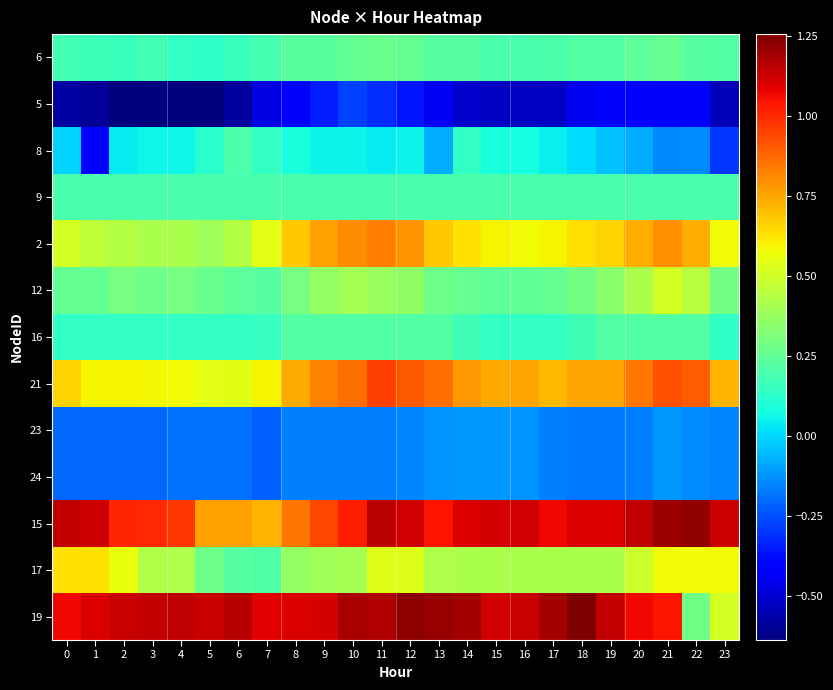

Reading left to right, list all the values displayed in this chart.

6: 0=0.2	1=0.2	2=0.2	3=0.2	4=0.1	5=0.1	6=0.2	7=0.2	8=0.2	9=0.2	10=0.3	11=0.3	12=0.3	13=0.2	14=0.2	15=0.2	16=0.2	17=0.2	18=0.2	19=0.2	20=0.2	21=0.3	22=0.2	23=0.2
5: 0=-0.6	1=-0.6	2=-0.6	3=-0.6	4=-0.6	5=-0.6	6=-0.6	7=-0.5	8=-0.4	9=-0.3	10=-0.3	11=-0.3	12=-0.4	13=-0.4	14=-0.5	15=-0.5	16=-0.5	17=-0.5	18=-0.4	19=-0.4	20=-0.4	21=-0.4	22=-0.4	23=-0.5
8: 0=-0.0	1=-0.4	2=0.0	3=0.1	4=0.1	5=0.1	6=0.2	7=0.1	8=0.1	9=0.1	10=0.1	11=0.0	12=0.1	13=-0.1	14=0.1	15=0.1	16=0.1	17=0.0	18=0.0	19=-0.0	20=-0.1	21=-0.1	22=-0.1	23=-0.3
9: 0=0.2	1=0.2	2=0.2	3=0.2	4=0.2	5=0.2	6=0.2	7=0.2	8=0.2	9=0.2	10=0.2	11=0.2	12=0.2	13=0.2	14=0.2	15=0.2	16=0.2	17=0.2	18=0.2	19=0.2	20=0.2	21=0.2	22=0.2	23=0.2
2: 0=0.5	1=0.5	2=0.4	3=0.4	4=0.4	5=0.4	6=0.4	7=0.6	8=0.7	9=0.8	10=0.8	11=0.8	12=0.8	13=0.7	14=0.6	15=0.6	16=0.6	17=0.6	18=0.6	19=0.7	20=0.7	21=0.8	22=0.7	23=0.6
12: 0=0.3	1=0.3	2=0.3	3=0.3	4=0.3	5=0.3	6=0.2	7=0.2	8=0.3	9=0.4	10=0.4	11=0.4	12=0.4	13=0.3	14=0.3	15=0.2	16=0.2	17=0.3	18=0.3	19=0.3	20=0.4	21=0.5	22=0.4	23=0.3
16: 0=0.1	1=0.1	2=0.1	3=0.1	4=0.1	5=0.1	6=0.1	7=0.2	8=0.2	9=0.2	10=0.2	11=0.2	12=0.2	13=0.2	14=0.2	15=0.1	16=0.1	17=0.1	18=0.2	19=0.2	20=0.2	21=0.2	22=0.2	23=0.1
21: 0=0.7	1=0.6	2=0.6	3=0.6	4=0.6	5=0.5	6=0.5	7=0.6	8=0.7	9=0.8	10=0.9	11=1.0	12=0.9	13=0.9	14=0.8	15=0.7	16=0.8	17=0.7	18=0.7	19=0.7	20=0.8	21=0.9	22=0.9	23=0.7
23: 0=-0.2	1=-0.2	2=-0.2	3=-0.2	4=-0.2	5=-0.2	6=-0.2	7=-0.2	8=-0.2	9=-0.2	10=-0.2	11=-0.2	12=-0.2	13=-0.1	14=-0.1	15=-0.1	16=-0.1	17=-0.2	18=-0.2	19=-0.2	20=-0.2	21=-0.1	22=-0.1	23=-0.2
24: 0=-0.2	1=-0.2	2=-0.2	3=-0.2	4=-0.2	5=-0.2	6=-0.2	7=-0.2	8=-0.2	9=-0.2	10=-0.2	11=-0.2	12=-0.2	13=-0.1	14=-0.1	15=-0.1	16=-0.1	17=-0.2	18=-0.2	19=-0.2	20=-0.2	21=-0.1	22=-0.1	23=-0.2
15: 0=1.1	1=1.1	2=1.0	3=1.0	4=1.0	5=0.8	6=0.8	7=0.7	8=0.8	9=0.9	10=1.0	11=1.2	12=1.1	13=1.0	14=1.1	15=1.1	16=1.1	17=1.1	18=1.1	19=1.1	20=1.2	21=1.2	22=1.2	23=1.1
17: 0=0.6	1=0.6	2=0.6	3=0.4	4=0.4	5=0.3	6=0.2	7=0.2	8=0.4	9=0.4	10=0.4	11=0.5	12=0.5	13=0.4	14=0.4	15=0.4	16=0.4	17=0.4	18=0.4	19=0.4	20=0.5	21=0.6	22=0.6	23=0.6
19: 0=1.1	1=1.1	2=1.1	3=1.1	4=1.2	5=1.1	6=1.2	7=1.1	8=1.1	9=1.1	10=1.2	11=1.2	12=1.2	13=1.2	14=1.2	15=1.1	16=1.1	17=1.2	18=1.3	19=1.1	20=1.1	21=1.0	22=0.3	23=0.5